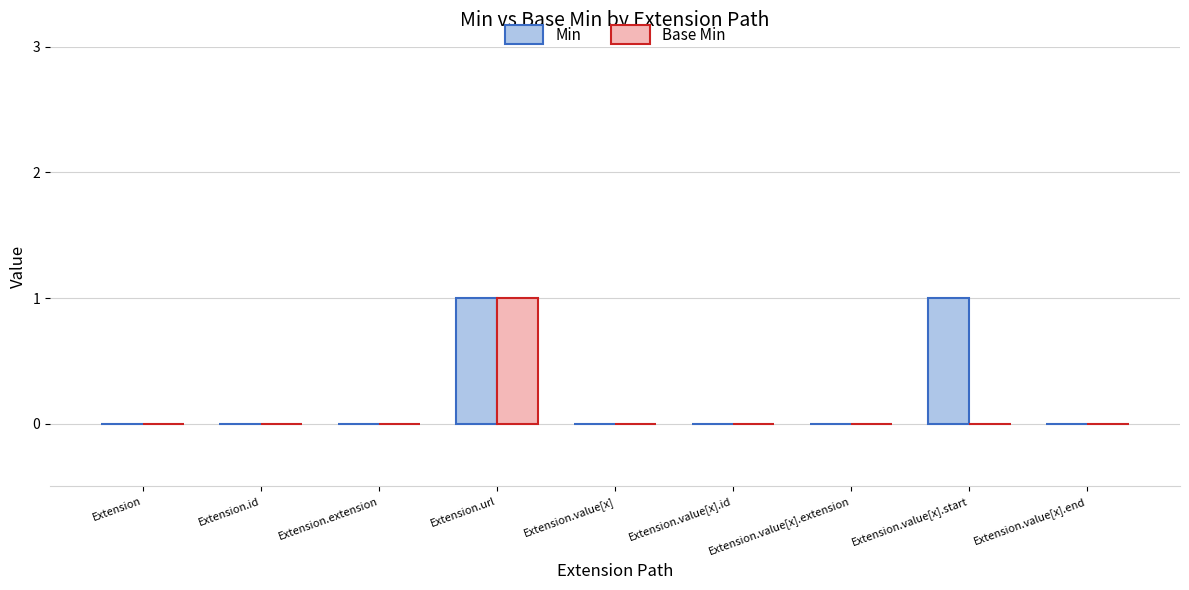

How many distinct data groups are displayed?

2